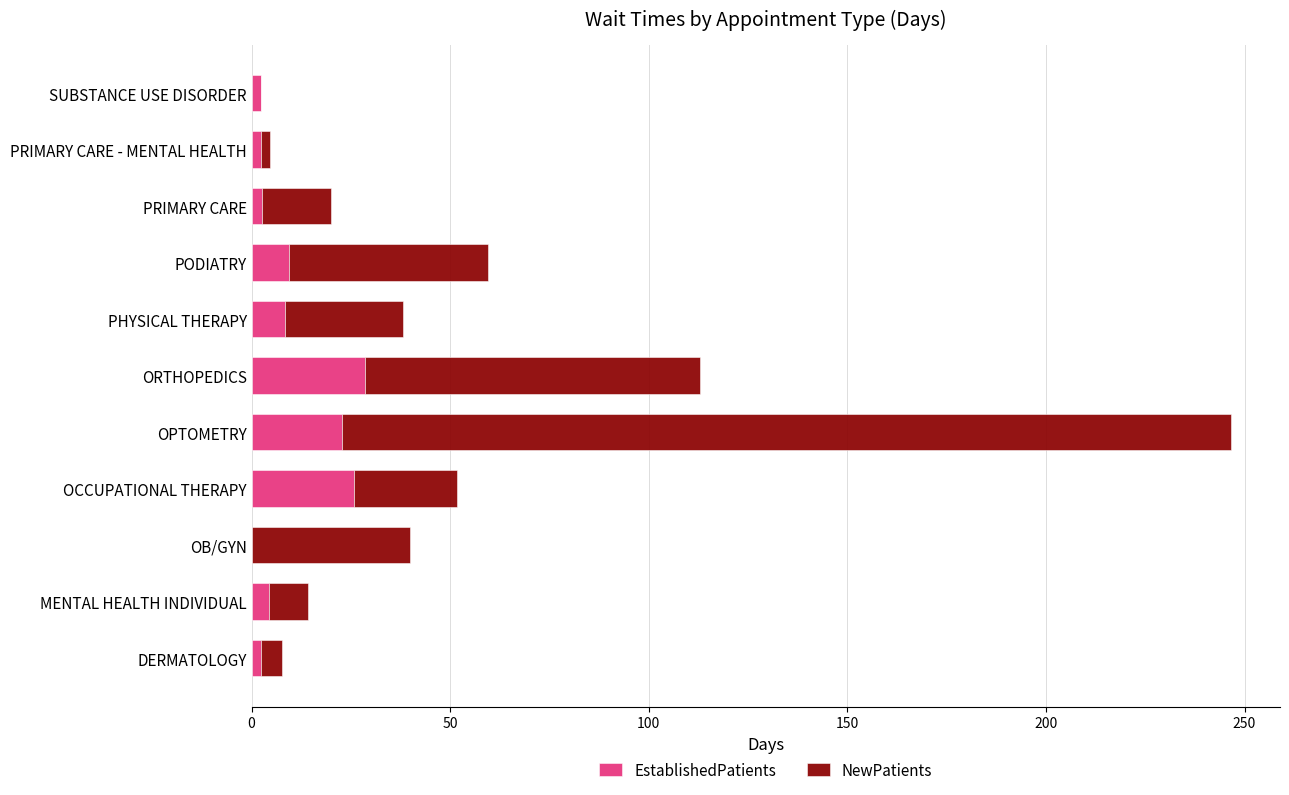

What is the maximum value for EstablishedPatients?

28.5